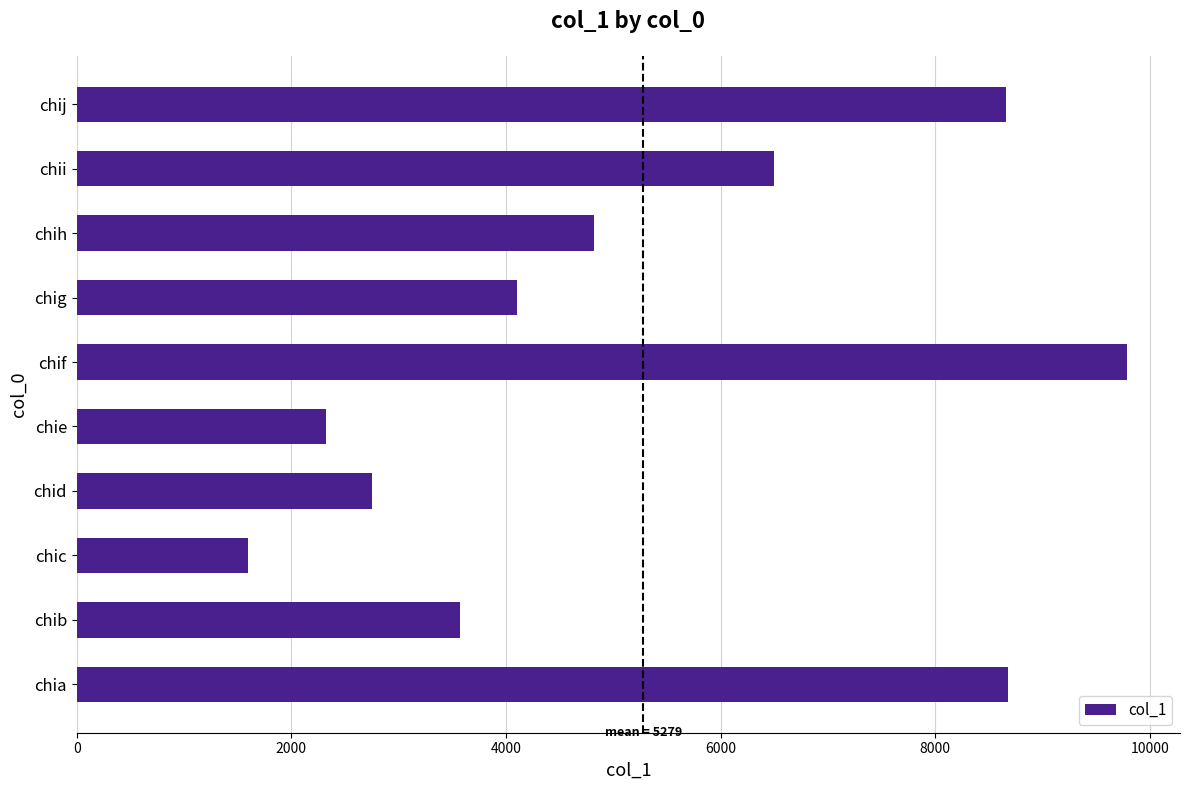

What is the difference between the maximum and minimum values?

8197